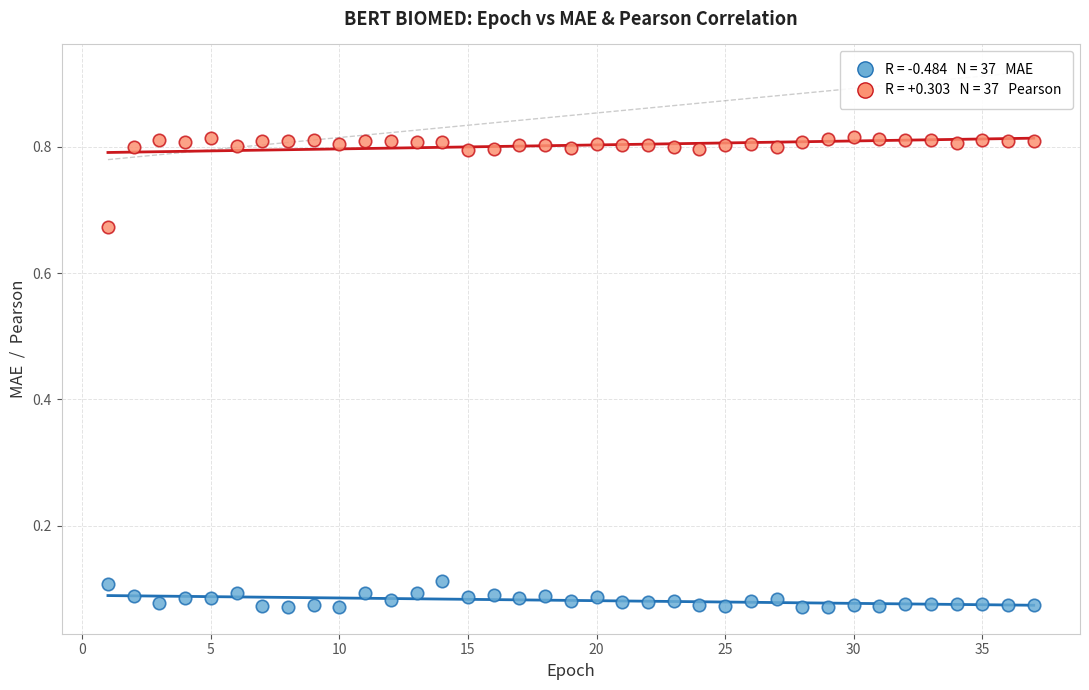

Across all data points, what is the range of X values (max minus min)?

36.0